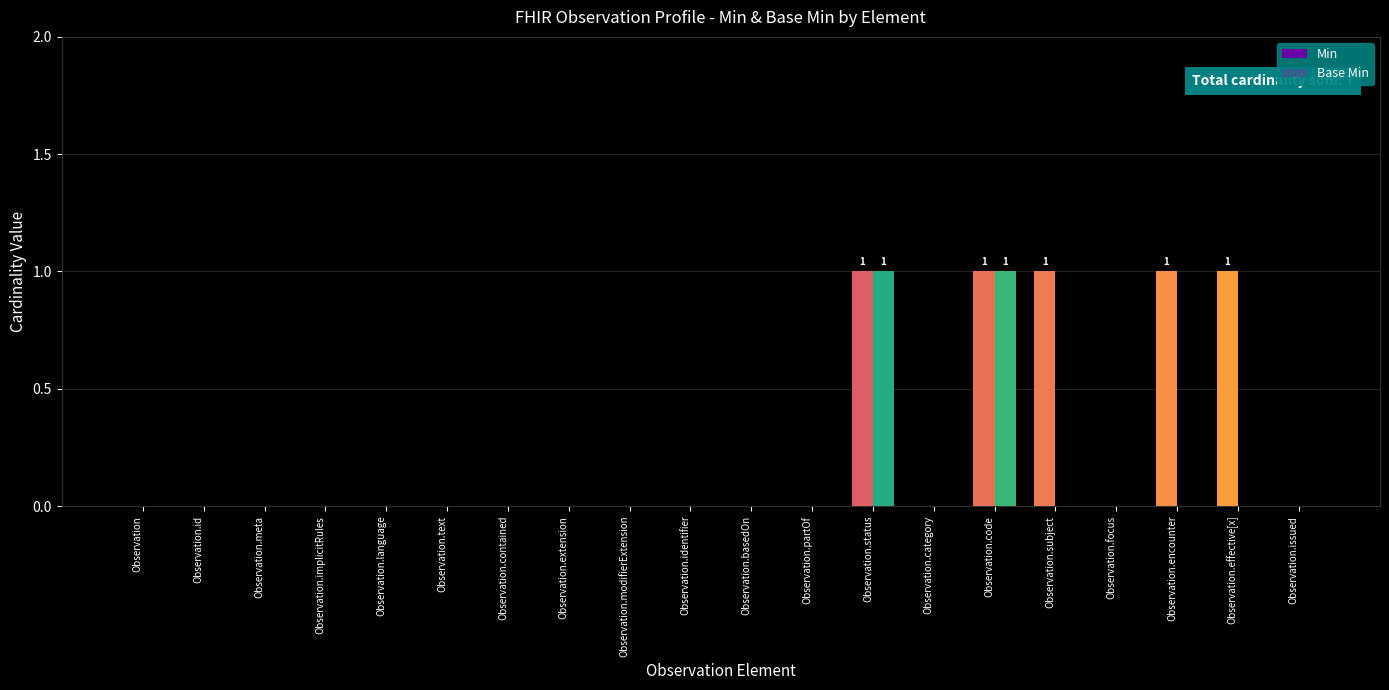

True or false: Min has a value of 0 at Observation.modifierExtension.

True